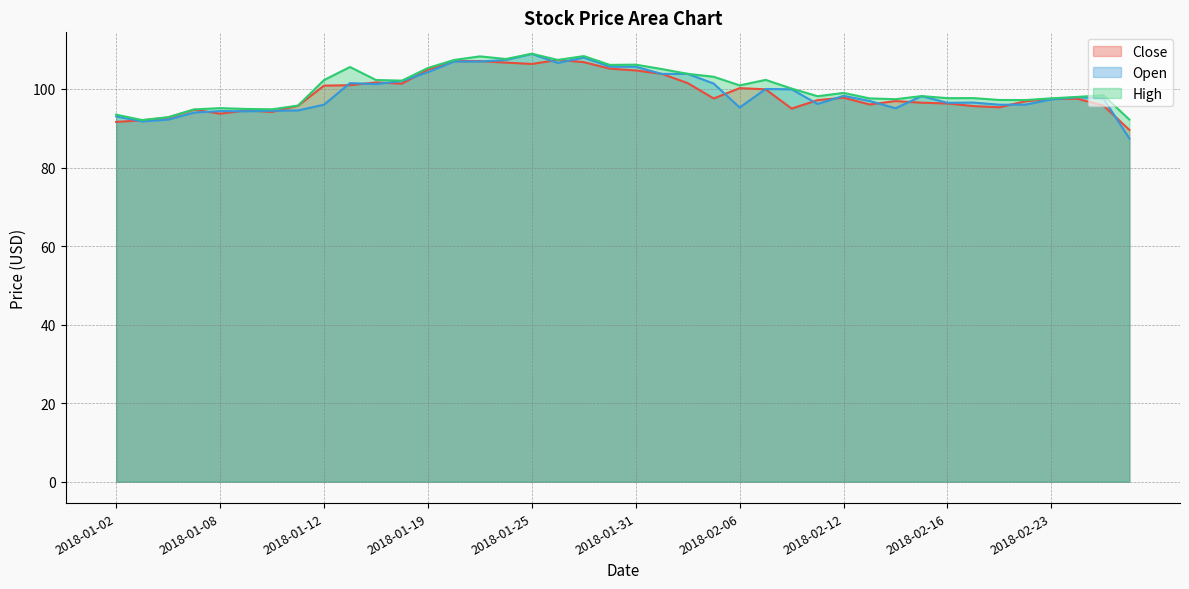

Which series has the largest total across all categories?

High